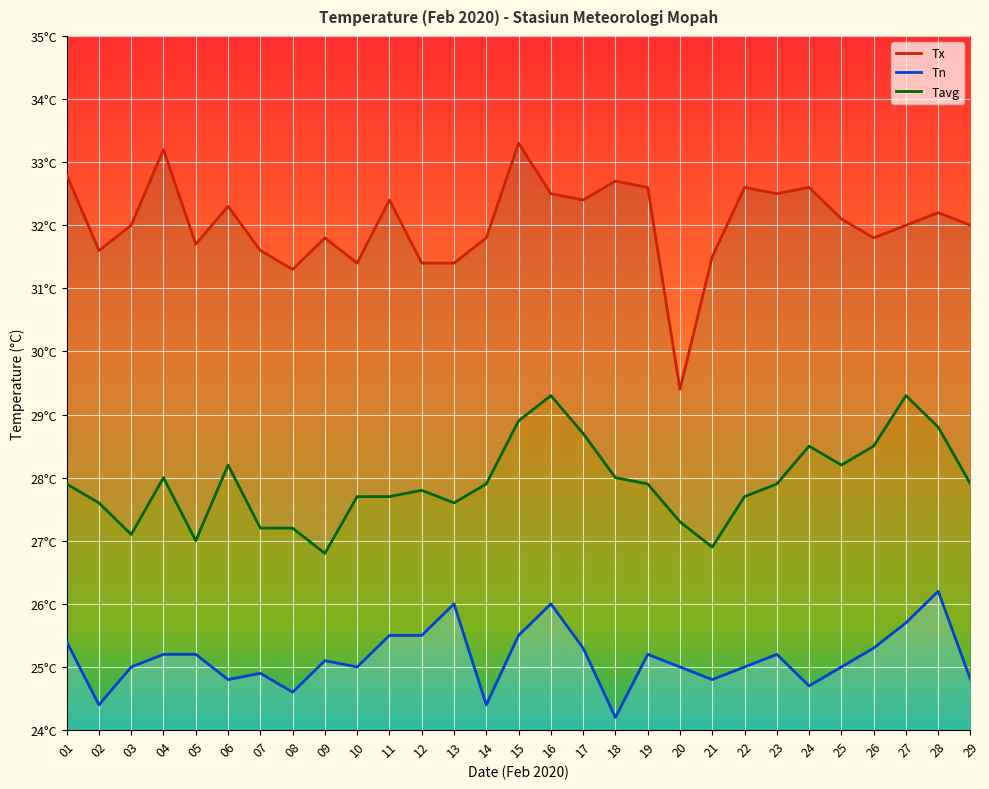

Between 24 and 11, which is larger?

24